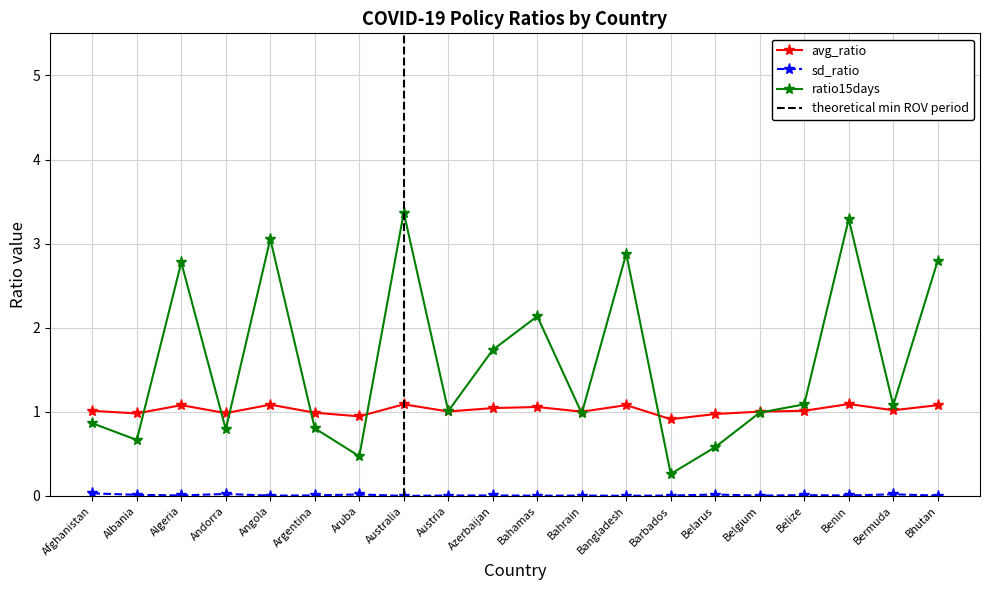

What is the maximum value for ratio15days?

3.4